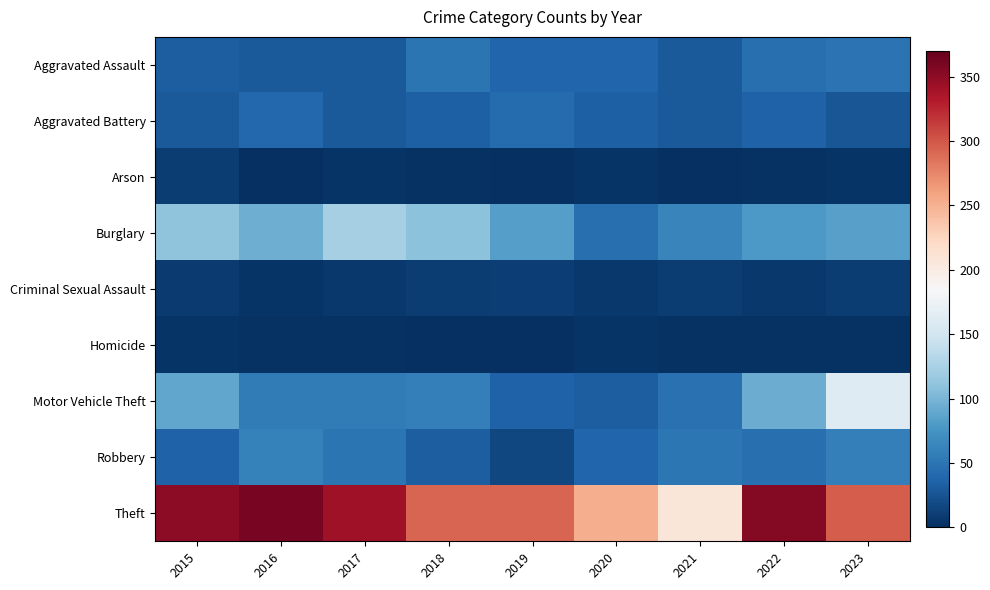

Reading left to right, transcribe all the data shown in this chart.

Aggravated Assault: 2015=32	2016=30	2017=29	2018=50	2019=39	2020=38	2021=30	2022=46	2023=48
Aggravated Battery: 2015=29	2016=40	2017=29	2018=34	2019=42	2020=34	2021=29	2022=35	2023=27
Arson: 2015=9	2016=1	2017=3	2018=2	2019=1	2020=4	2021=0	2022=2	2023=4
Burglary: 2015=110	2016=95	2017=123	2018=109	2019=83	2020=45	2021=63	2022=79	2023=85
Criminal Sexual Assault: 2015=8	2016=3	2017=7	2018=9	2019=11	2020=6	2021=9	2022=6	2023=9
Homicide: 2015=3	2016=2	2017=2	2018=0	2019=0	2020=3	2021=2	2022=2	2023=2
Motor Vehicle Theft: 2015=89	2016=55	2017=55	2018=59	2019=35	2020=33	2021=47	2022=93	2023=161
Robbery: 2015=35	2016=60	2017=50	2018=32	2019=16	2020=39	2021=51	2022=46	2023=59
Theft: 2015=351	2016=360	2017=342	2018=292	2019=292	2020=252	2021=208	2022=355	2023=297